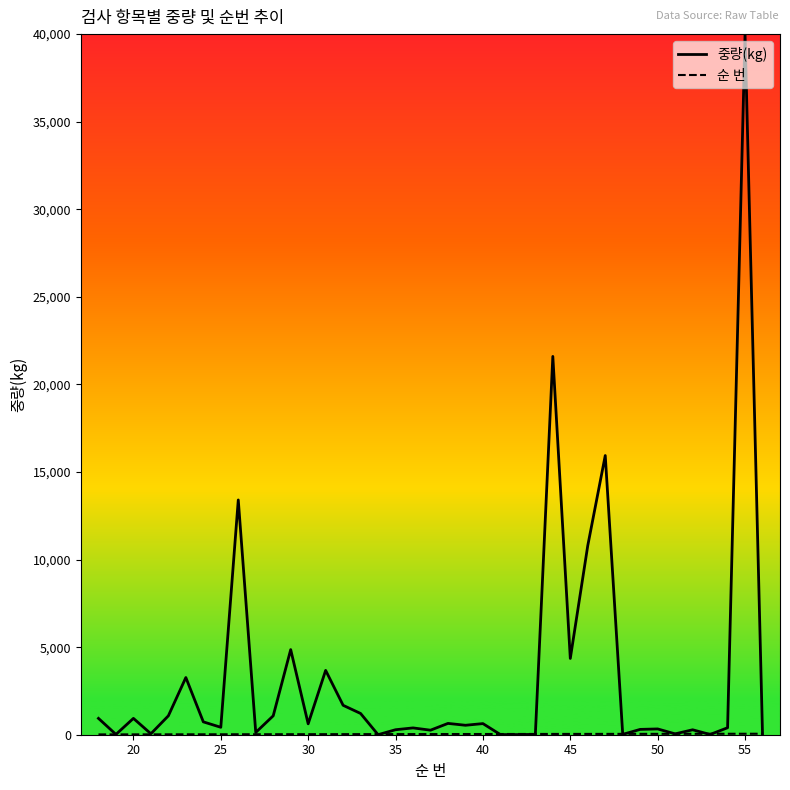

Which series has the largest total across all categories?

중량(kg)